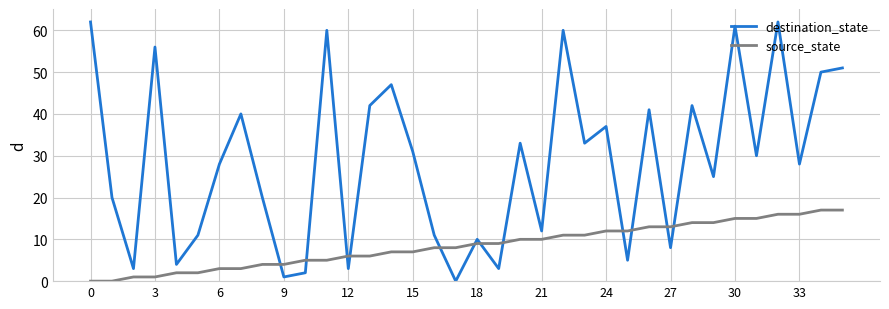

Which series ends up on top after the final intersection of destination_state and source_state?

destination_state